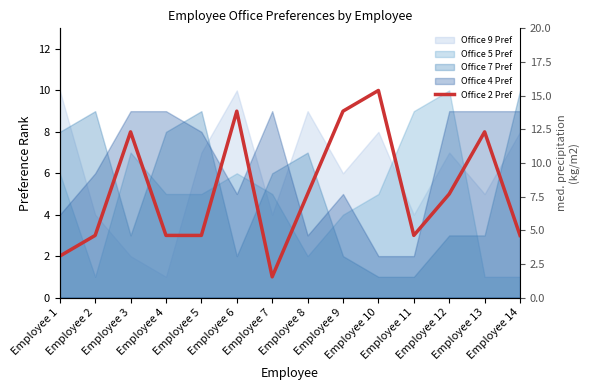

List the labels in order of value, smallest first.

Employee 7, Employee 1, Employee 2, Employee 4, Employee 5, Employee 11, Employee 14, Employee 8, Employee 12, Employee 3, Employee 13, Employee 6, Employee 9, Employee 10